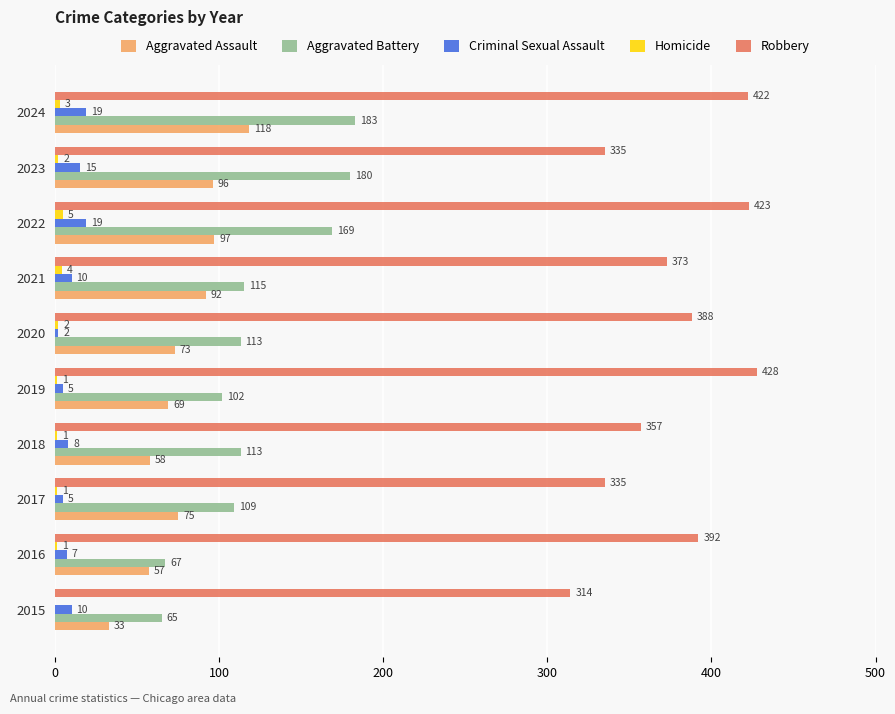

Which series changed the most between 2021 and 2022?

Aggravated Battery